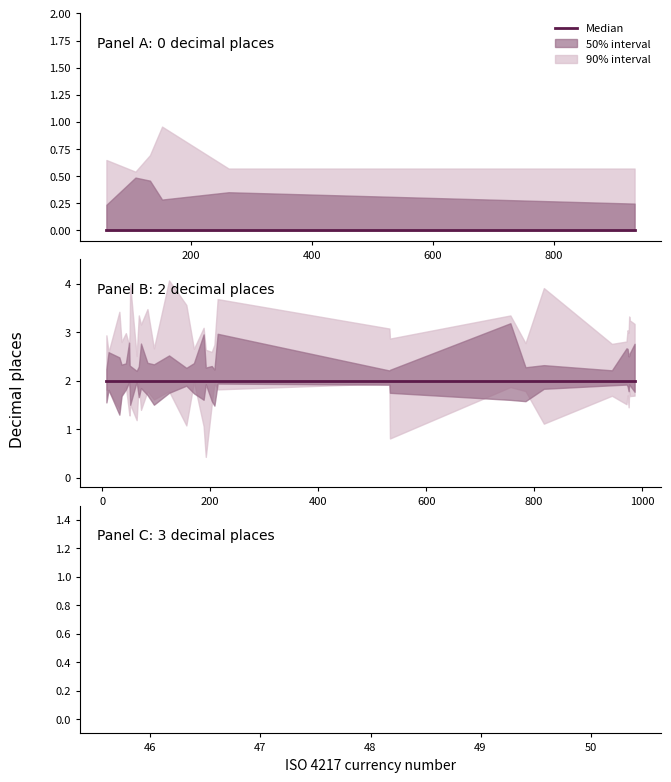

How many categories are shown in the chart?

20